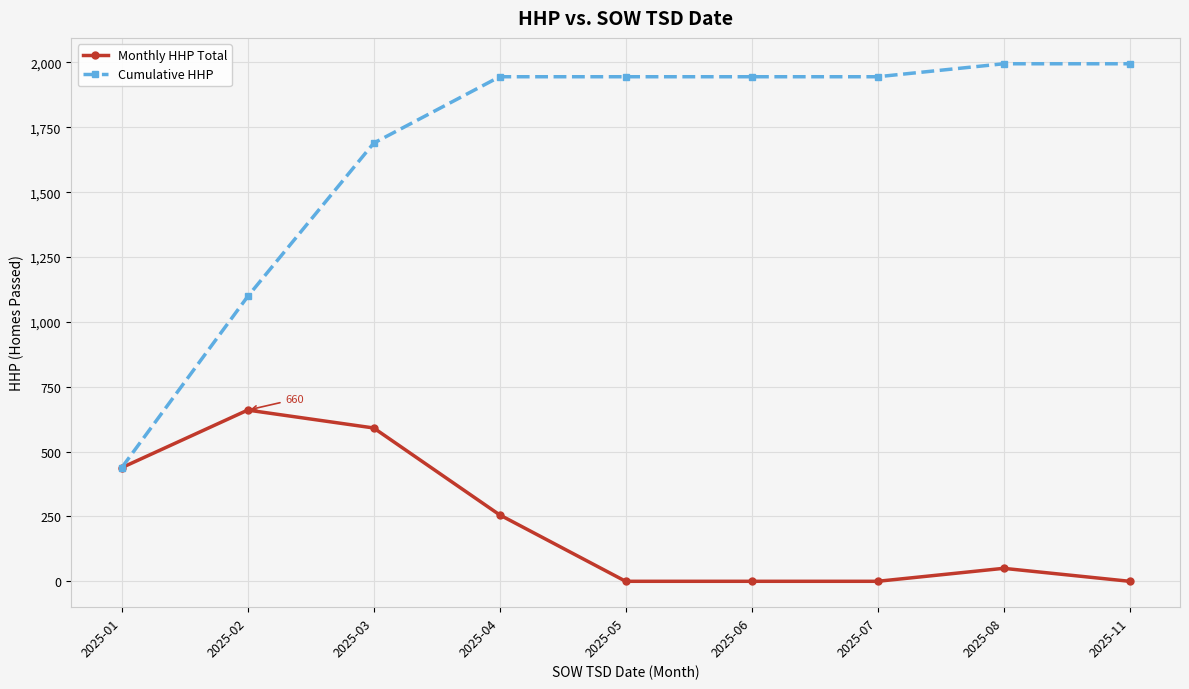

Is the value of Monthly HHP Total at 2025-03 greater than the value of Cumulative HHP at 2025-03?

No